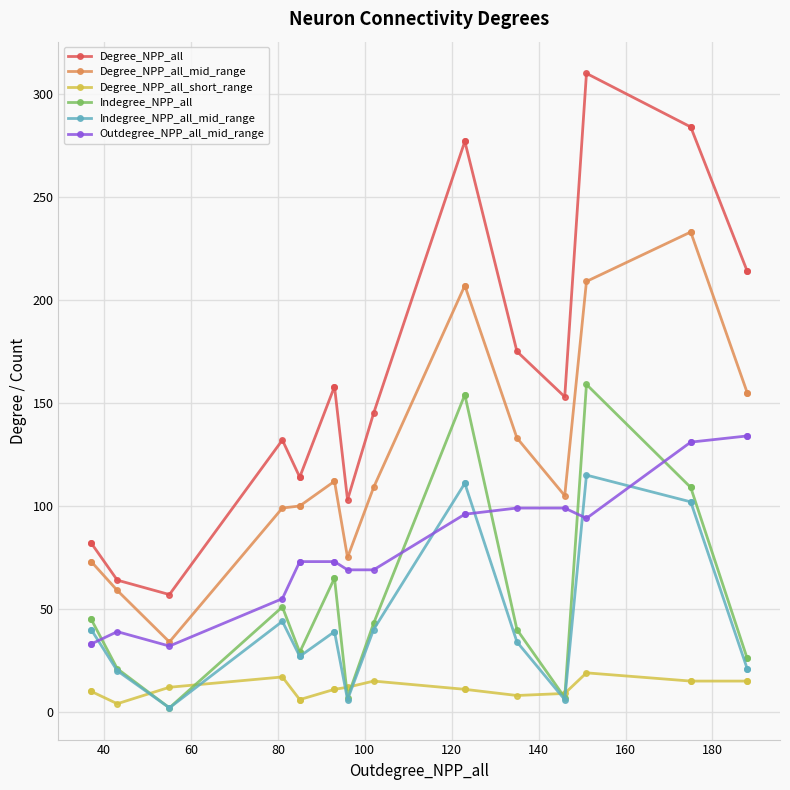

At 140, list the series in order from largest to smallest.

Degree_NPP_all, Degree_NPP_all_mid_range, Outdegree_NPP_all_mid_range, Indegree_NPP_all, Indegree_NPP_all_mid_range, Degree_NPP_all_short_range